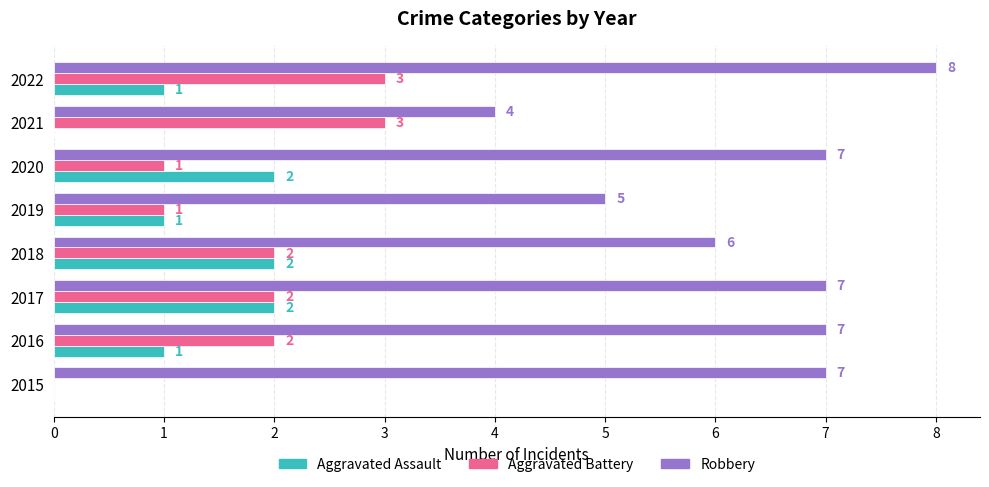

The value of Robbery at 2020 is 7. True or false?

True